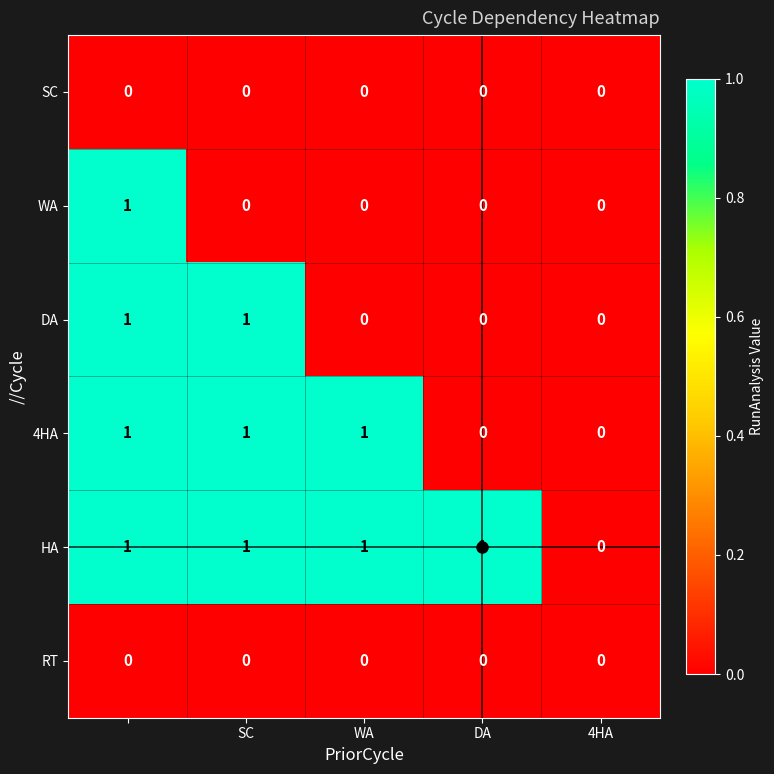

Which series has the largest total across all categories?

HA